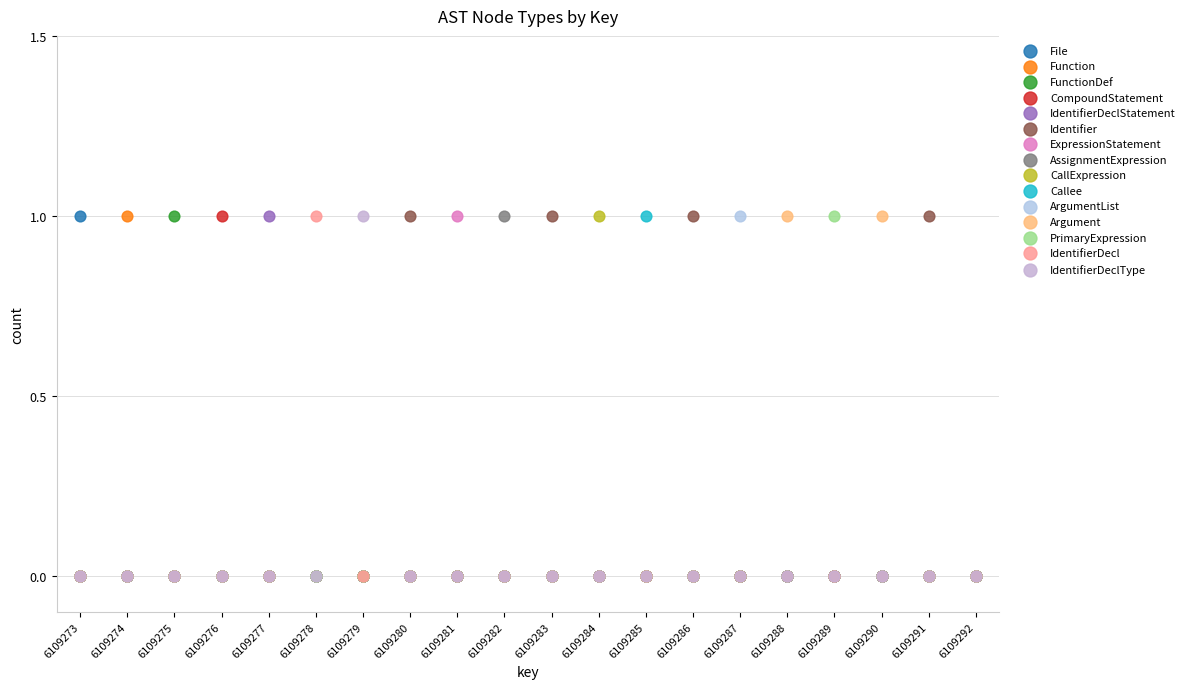

What are all the series names shown in the legend?

File, Function, FunctionDef, CompoundStatement, IdentifierDeclStatement, Identifier, ExpressionStatement, AssignmentExpression, CallExpression, Callee, ArgumentList, Argument, PrimaryExpression, IdentifierDecl, IdentifierDeclType